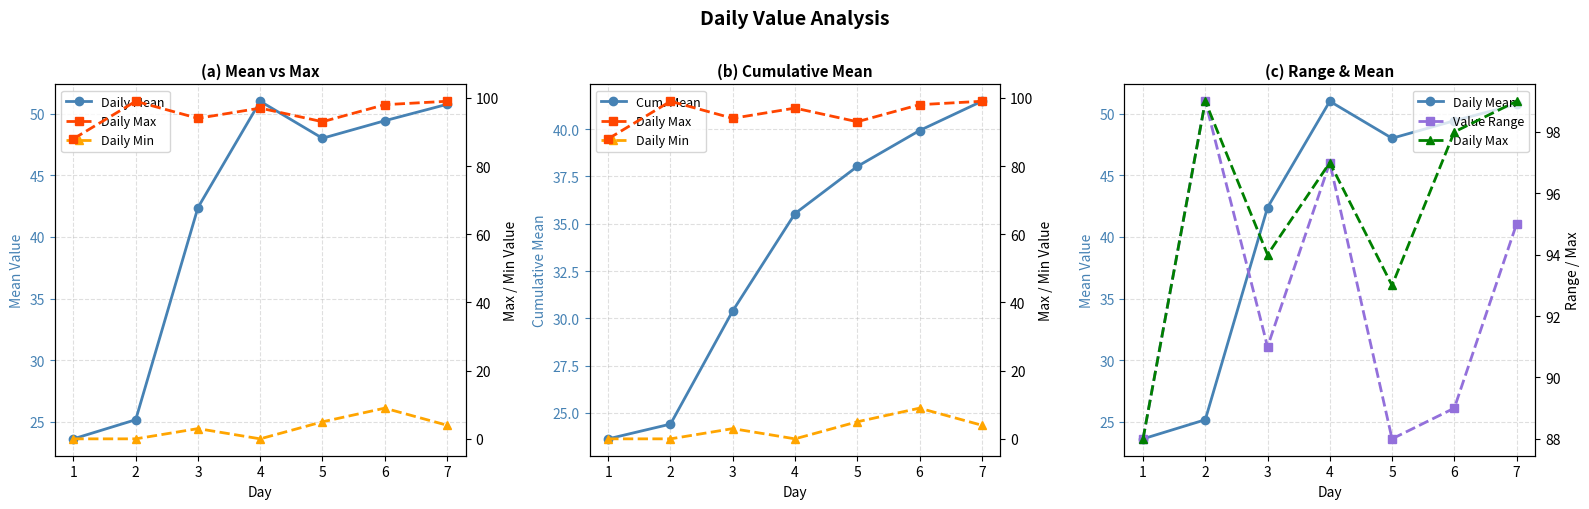

What is the spread (max minus min) of values at 1?

88.0